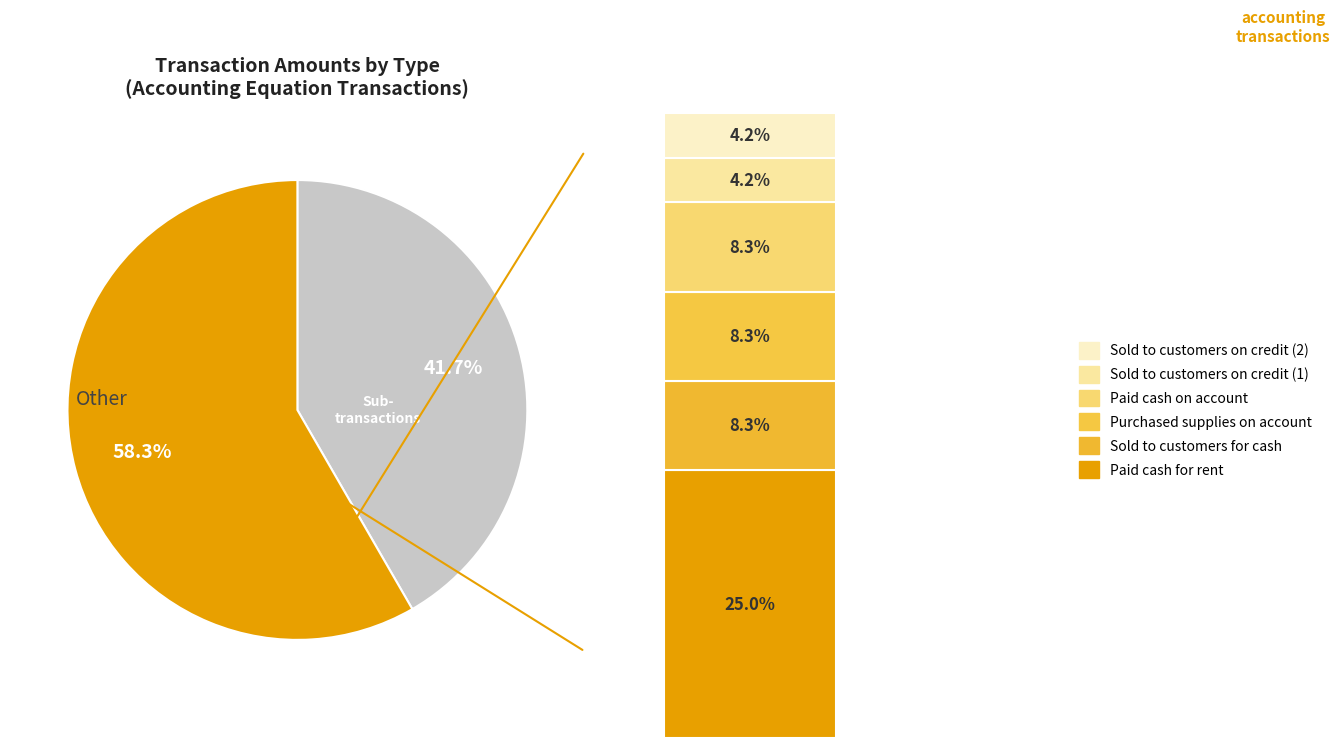

Combined, what portion of the pie is Sold to customers for cash and Paid cash on account?

16.7%